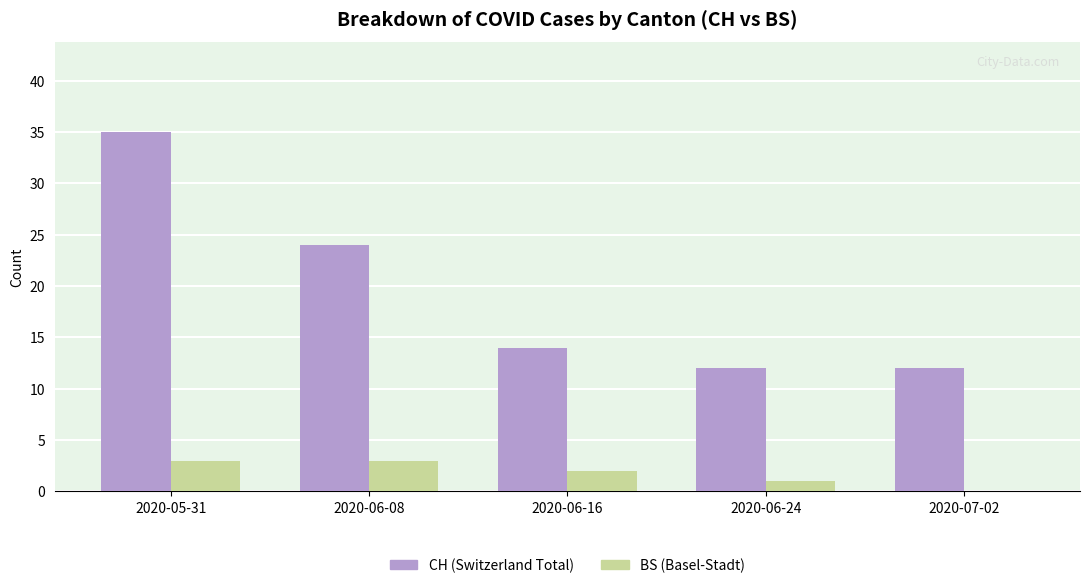

Reading left to right, transcribe all the data shown in this chart.

CH: 2020-05-31=35	2020-06-08=24	2020-06-16=14	2020-06-24=12	2020-07-02=12
BS: 2020-05-31=3	2020-06-08=3	2020-06-16=2	2020-06-24=1	2020-07-02=0